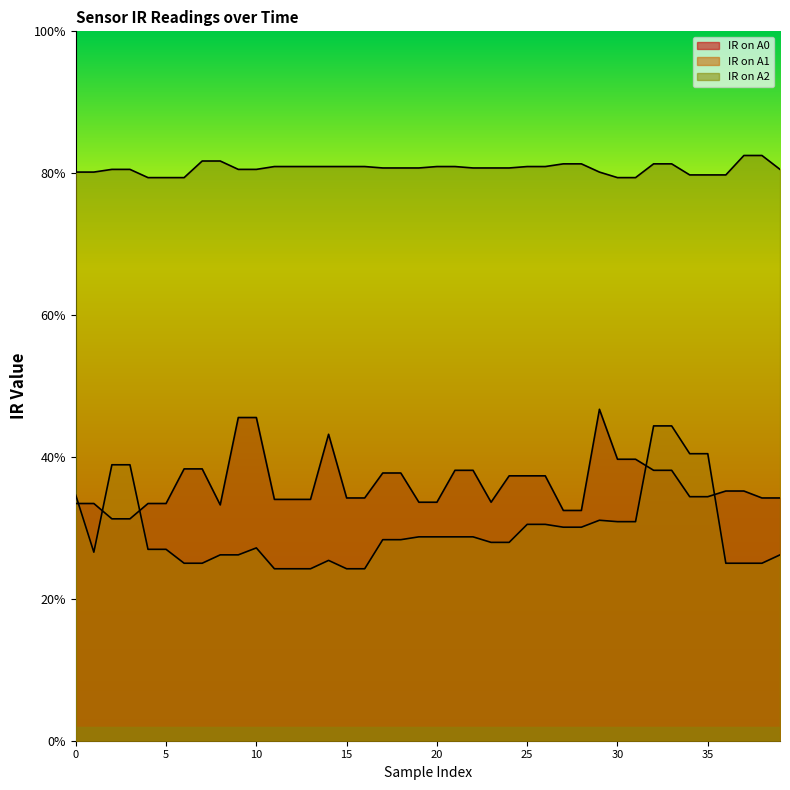

What is the total value across all series at 10?

0.8